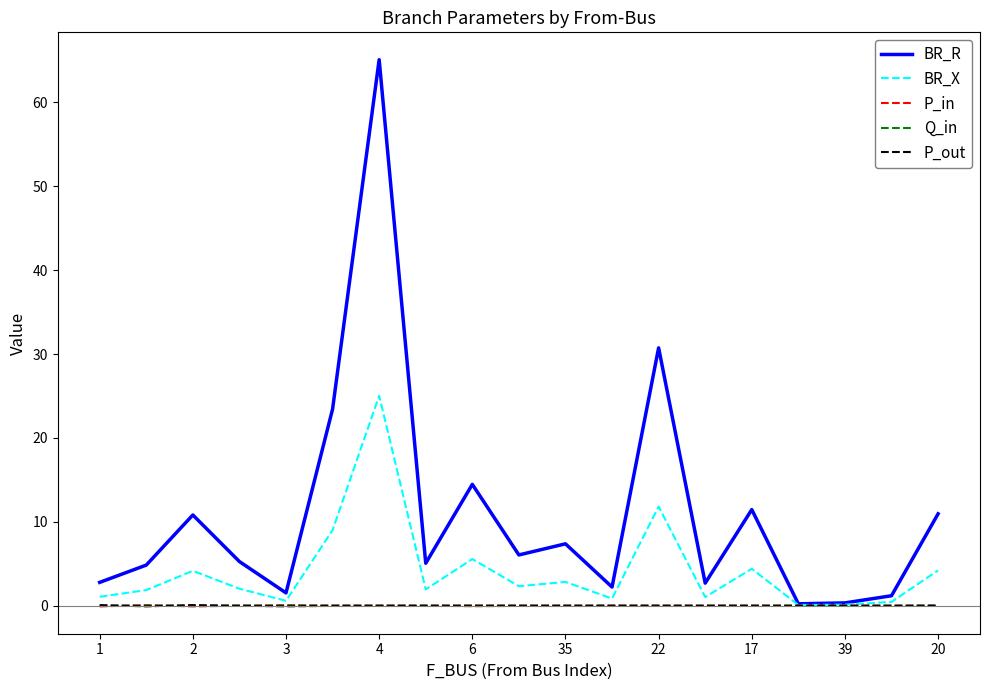

What is the maximum value shown in the chart?

65.1